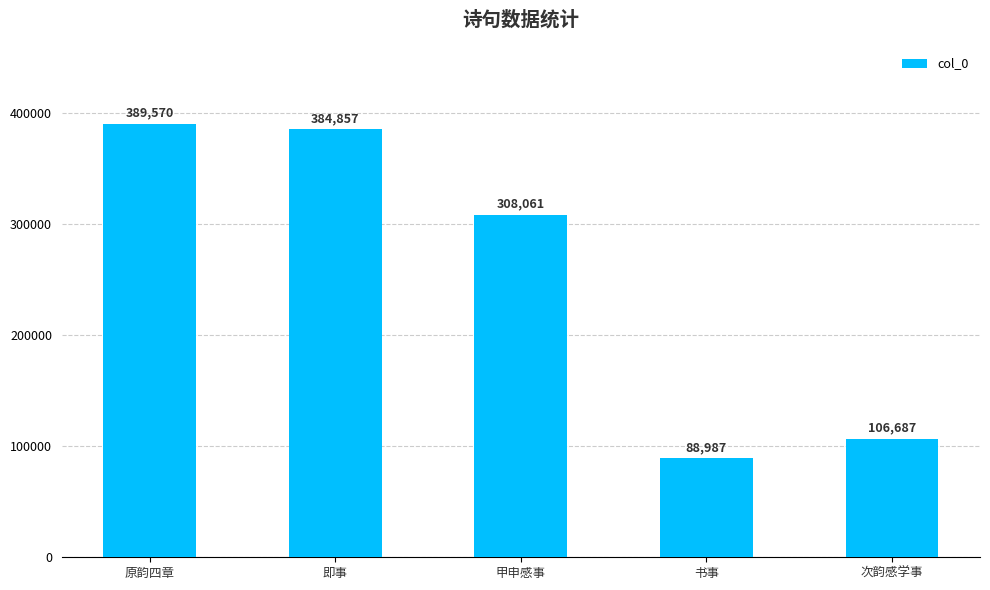

What is the minimum value shown in the chart?

88987